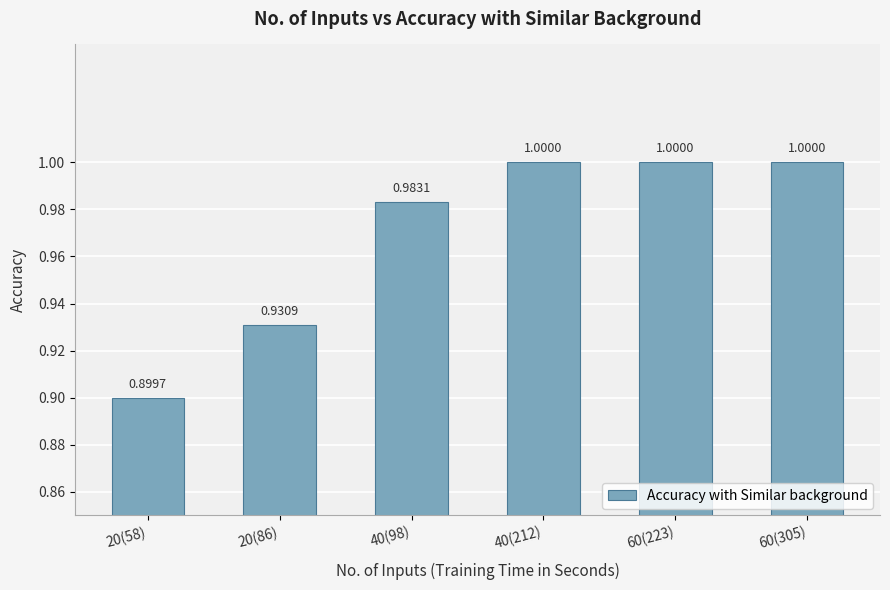

What is the change in value from 20(58) to 60(305)?

+0.1